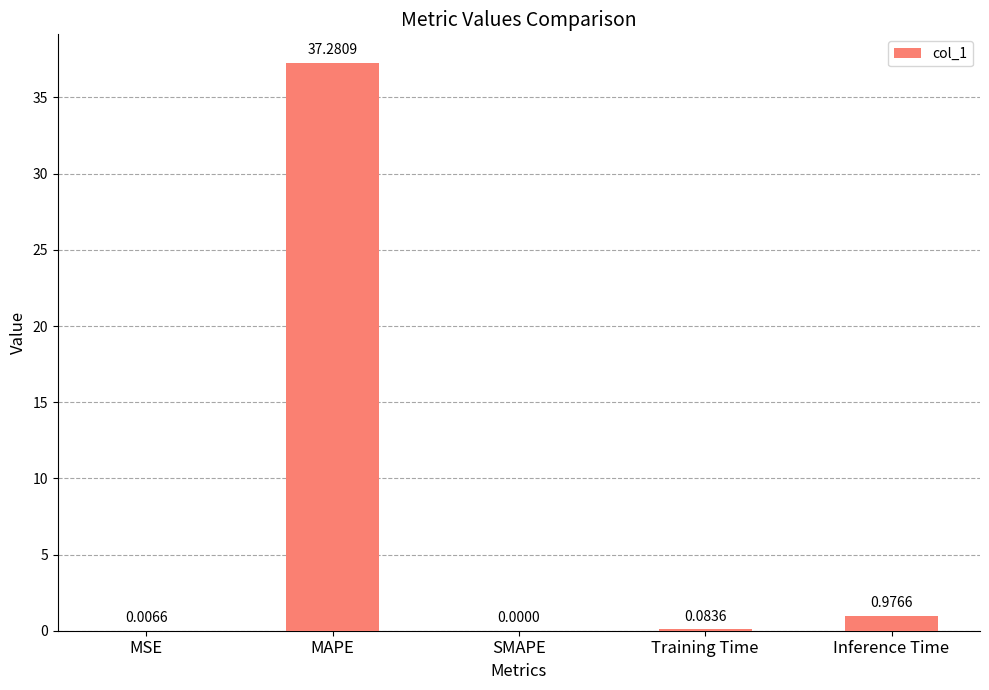

Which category has the highest value across all series?

MAPE